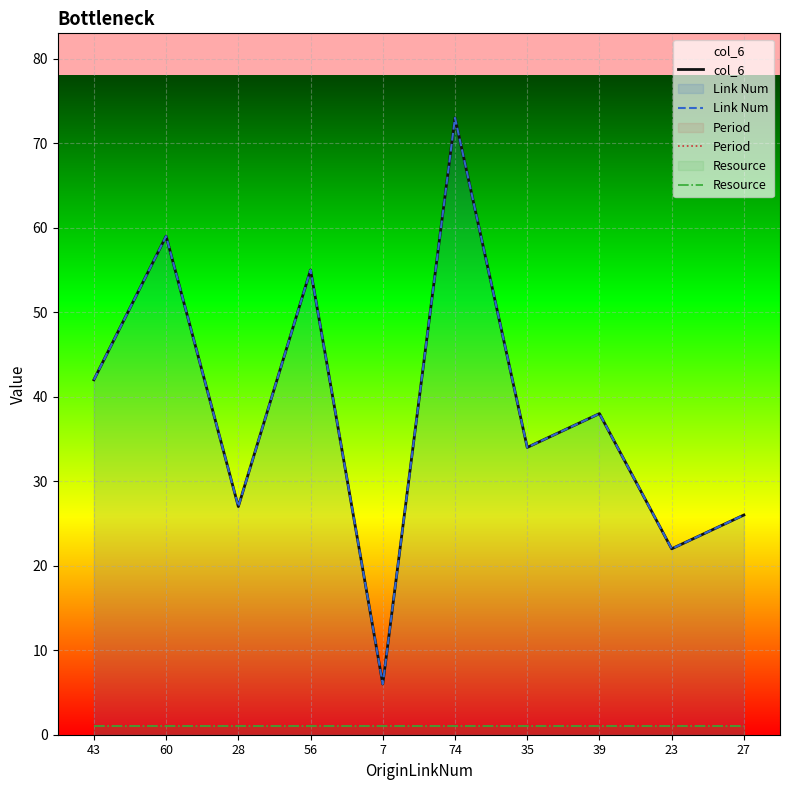

At 7, list the series in order from largest to smallest.

col_6, Link Num, Period, Resource